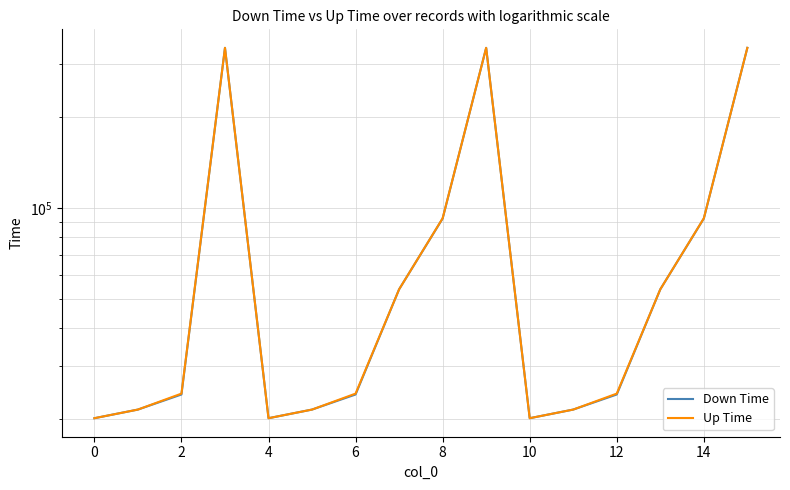

List the series in order of their overall mean, highest first.

Up Time, Down Time